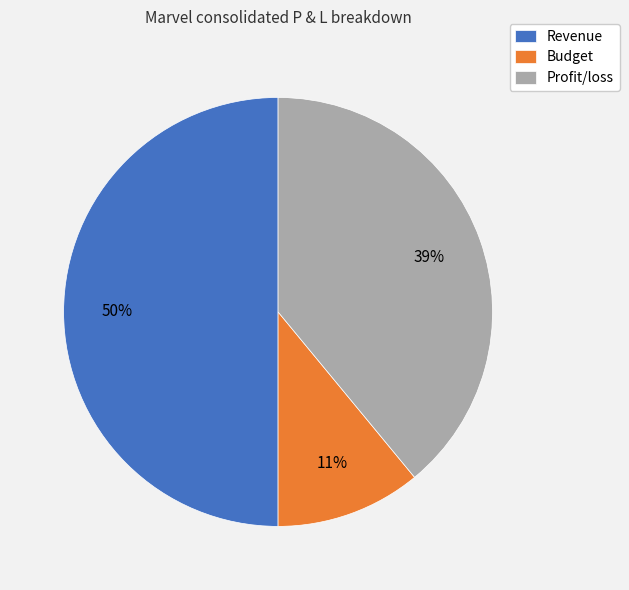

To the nearest percent, what is the difference between the largest and smallest slice percentages?

39%